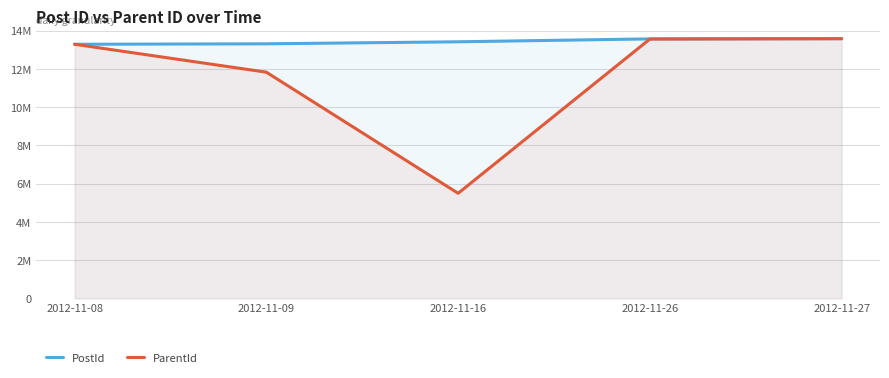

Reading right to left, what are all the values shown in this chart?

PostId: 2012-11-27=13577541	2012-11-26=13564596	2012-11-16=13412119	2012-11-09=13307174	2012-11-08=13282727
ParentId: 2012-11-27=13572832	2012-11-26=13555845	2012-11-16=5497935	2012-11-09=11824327	2012-11-08=13282727